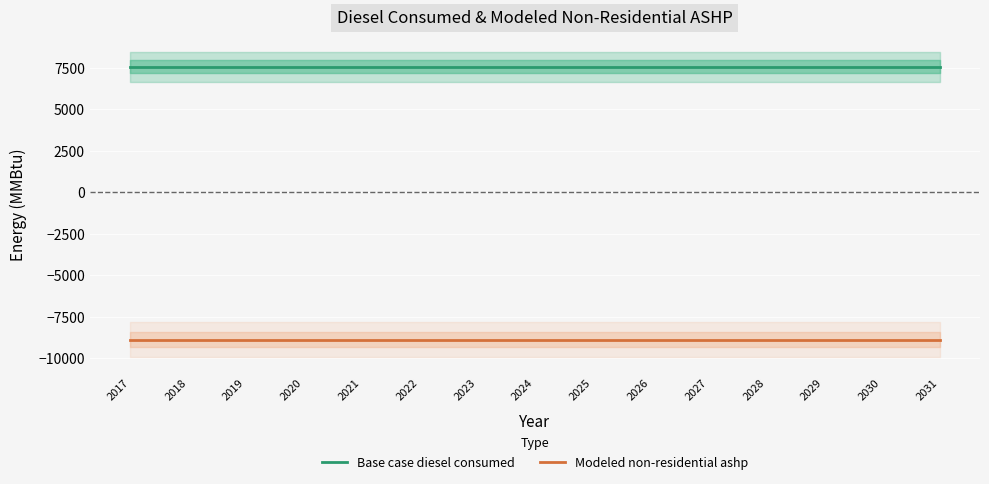

Rank the series by their maximum value, from lowest to highest.

Modeled non-residential ashp, Base case diesel consumed